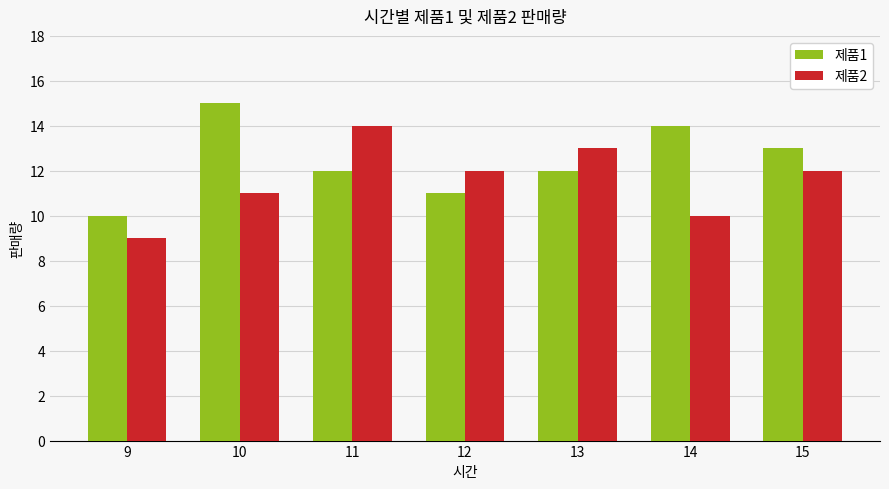

True or false: 제품1 has a value of 11 at 12.

True